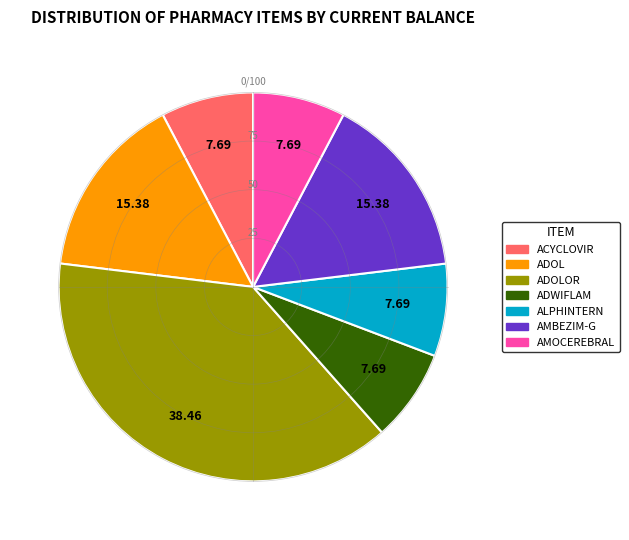

Does any single category account for the majority?

No